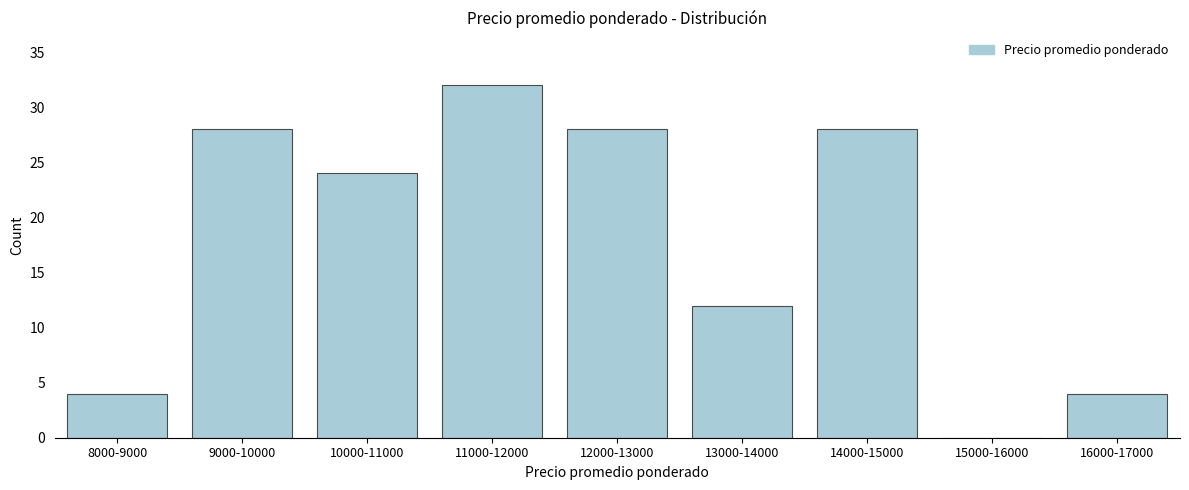

Reading right to left, transcribe all the data shown in this chart.

16000-17000=4	15000-16000=0	14000-15000=28	13000-14000=12	12000-13000=28	11000-12000=32	10000-11000=24	9000-10000=28	8000-9000=4